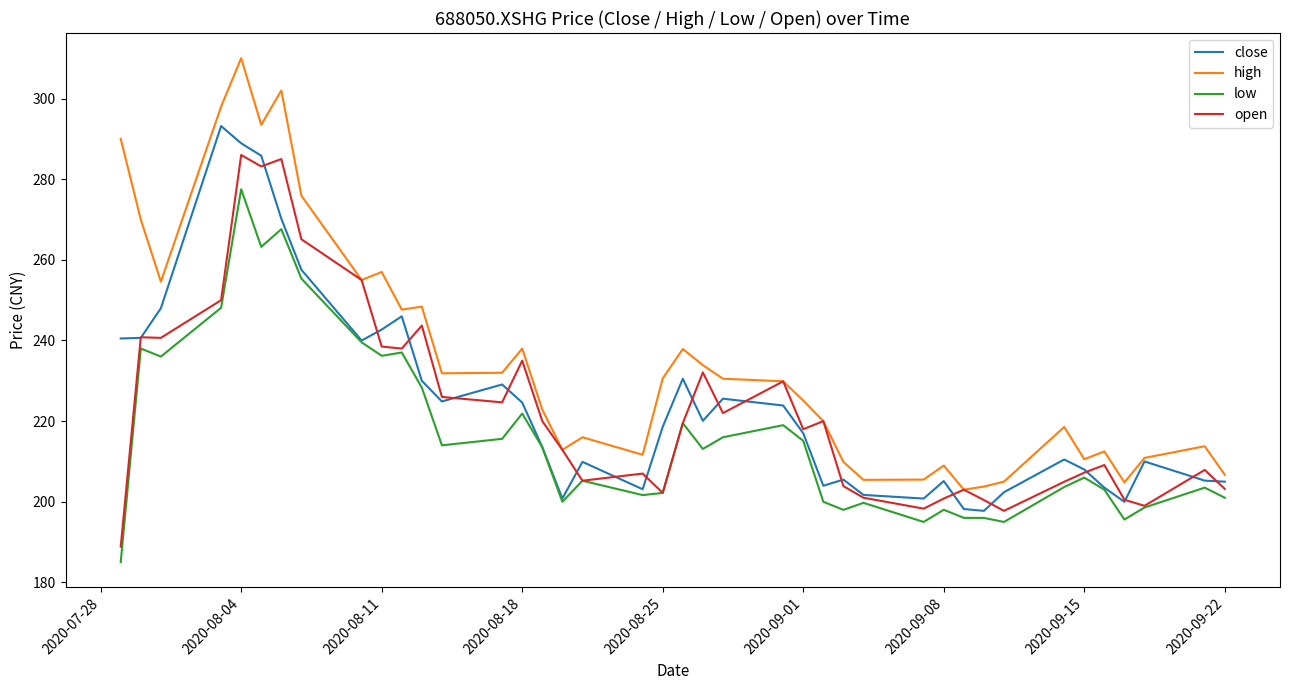

At how many categories does at least one series exceed 258?

7